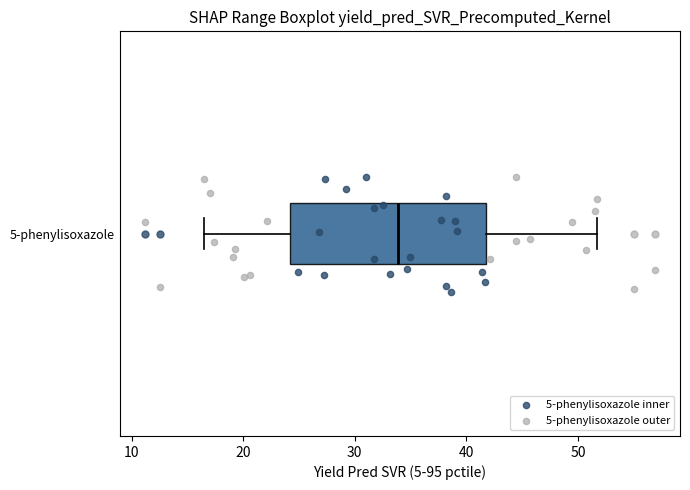

Transcribe this box plot: give where the median line is, the range the box spans, and where the two whiskers end, as read against the x-axis. The values are not printed on the chart, so give them approximately, as read against the axis.

median 34, box 24 to 42, whiskers 17 to 52